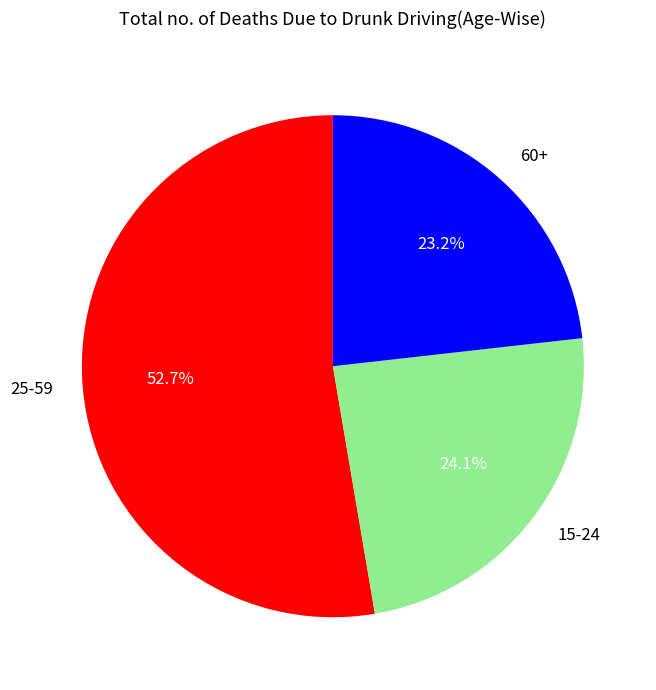

The 15-24 slice represents 31% of the pie. True or false?

False